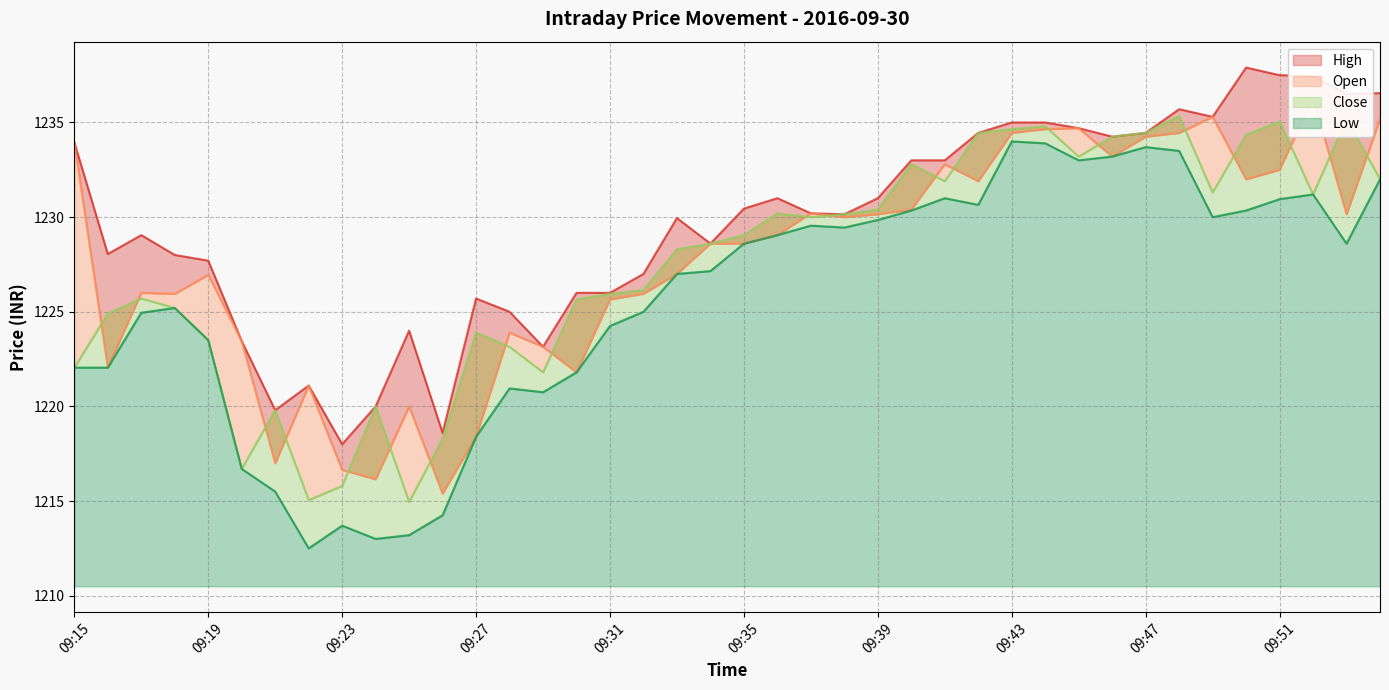

Does the chart display data point markers on the line(s)?

No